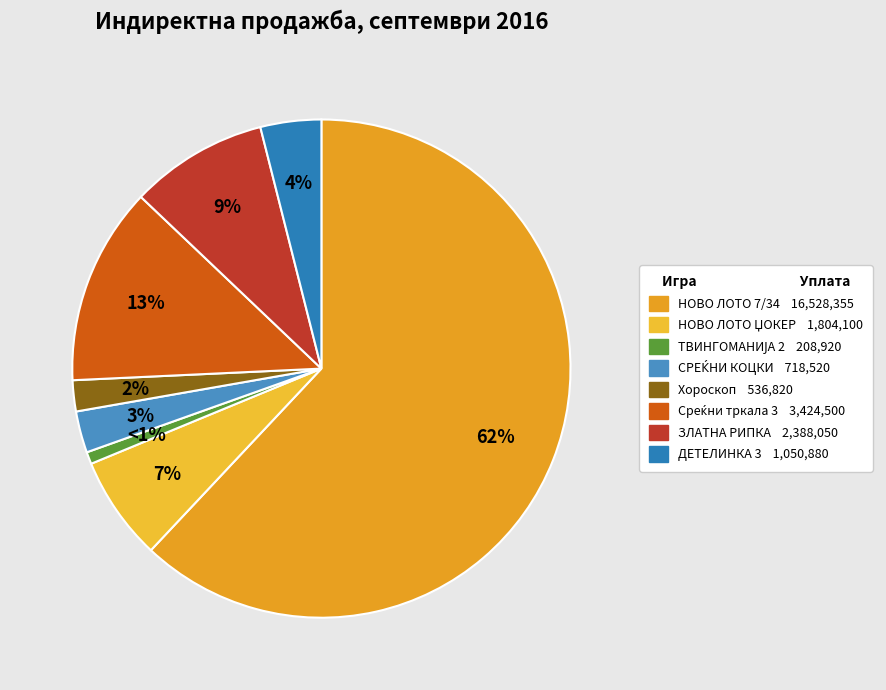

Which category has the biggest portion of the pie?

НОВО ЛОТО 7/34